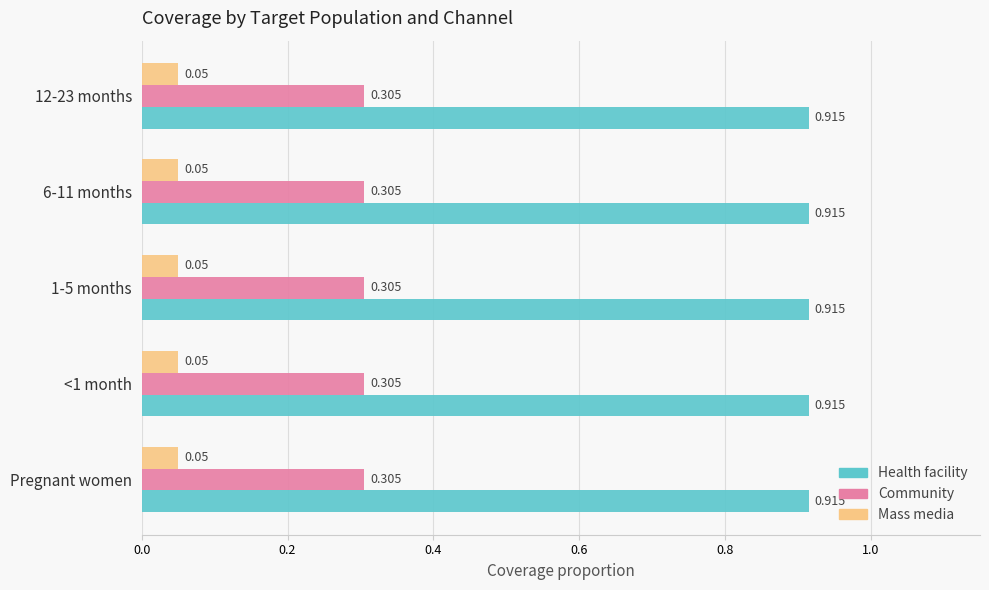

Is the value of Mass media at Pregnant women greater than the value of Community at 1-5 months?

No